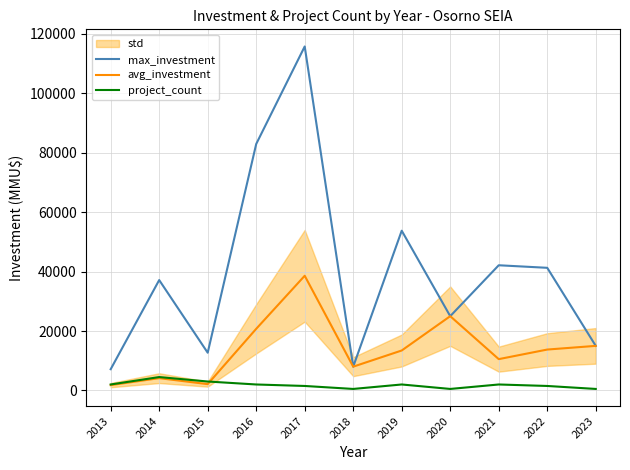

What is the value of the project_count point at the 8th from the left?

500.0